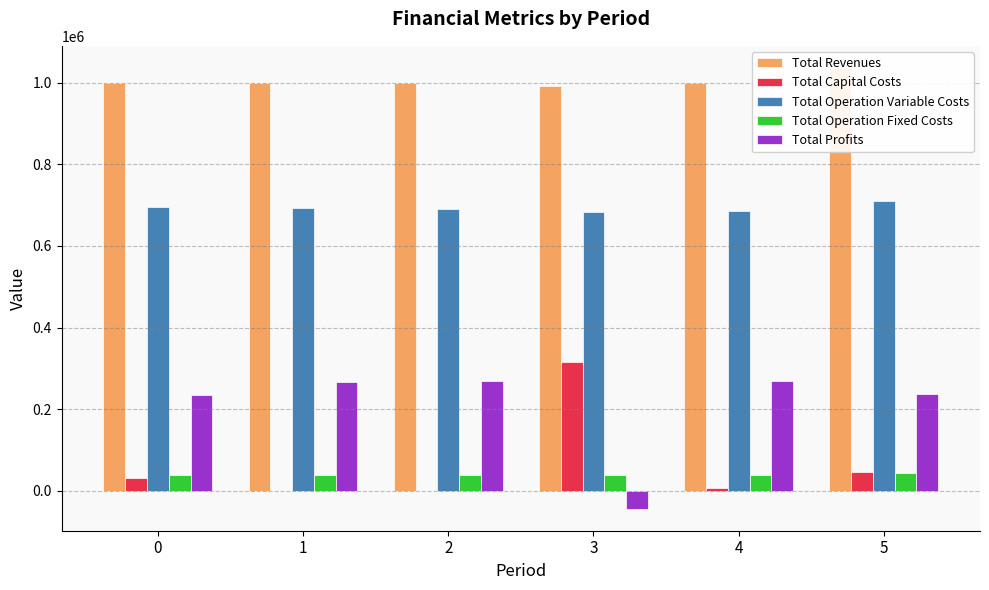

What is the spread (max minus min) of values at 3?

1035989.9